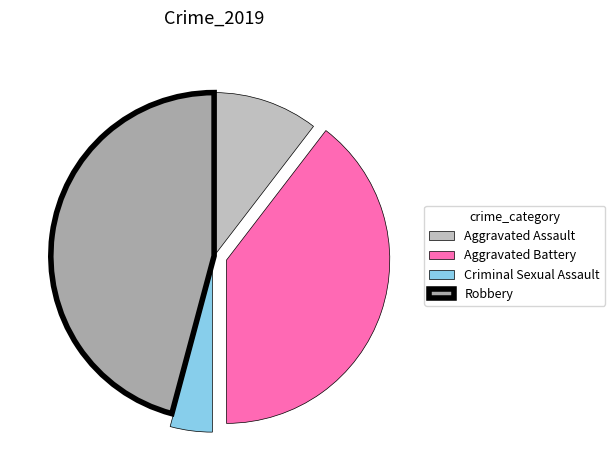

How many slices are in this pie chart?

4